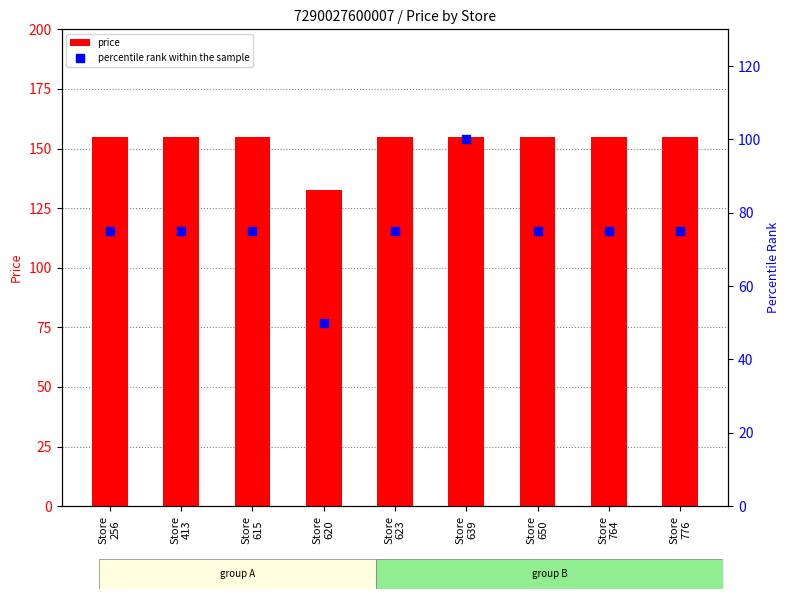

Which series reaches the minimum Y coordinate?

percentile rank within the sample